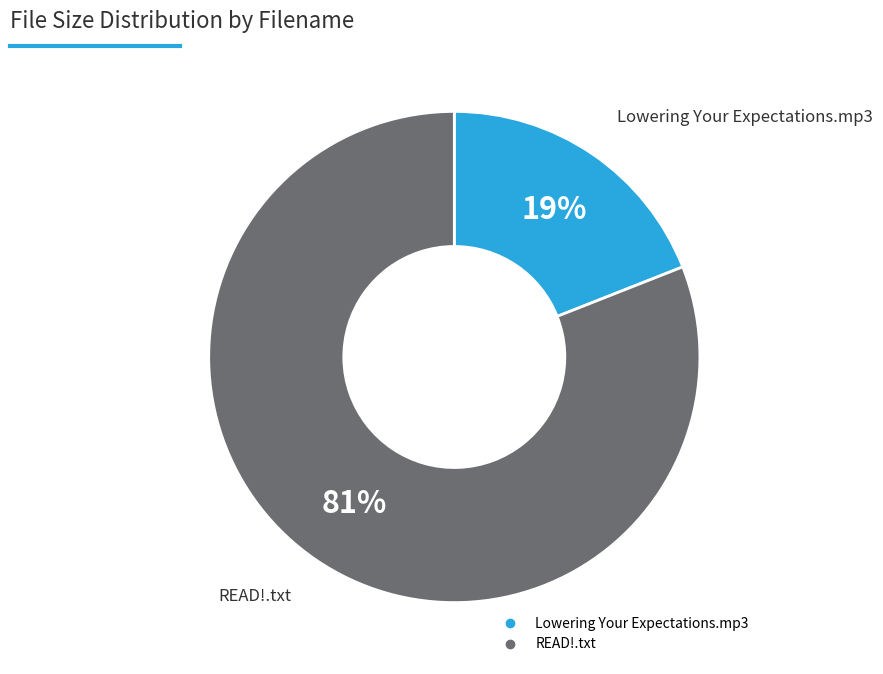

What percentage is the READ!.txt slice, to the nearest percent?

81%